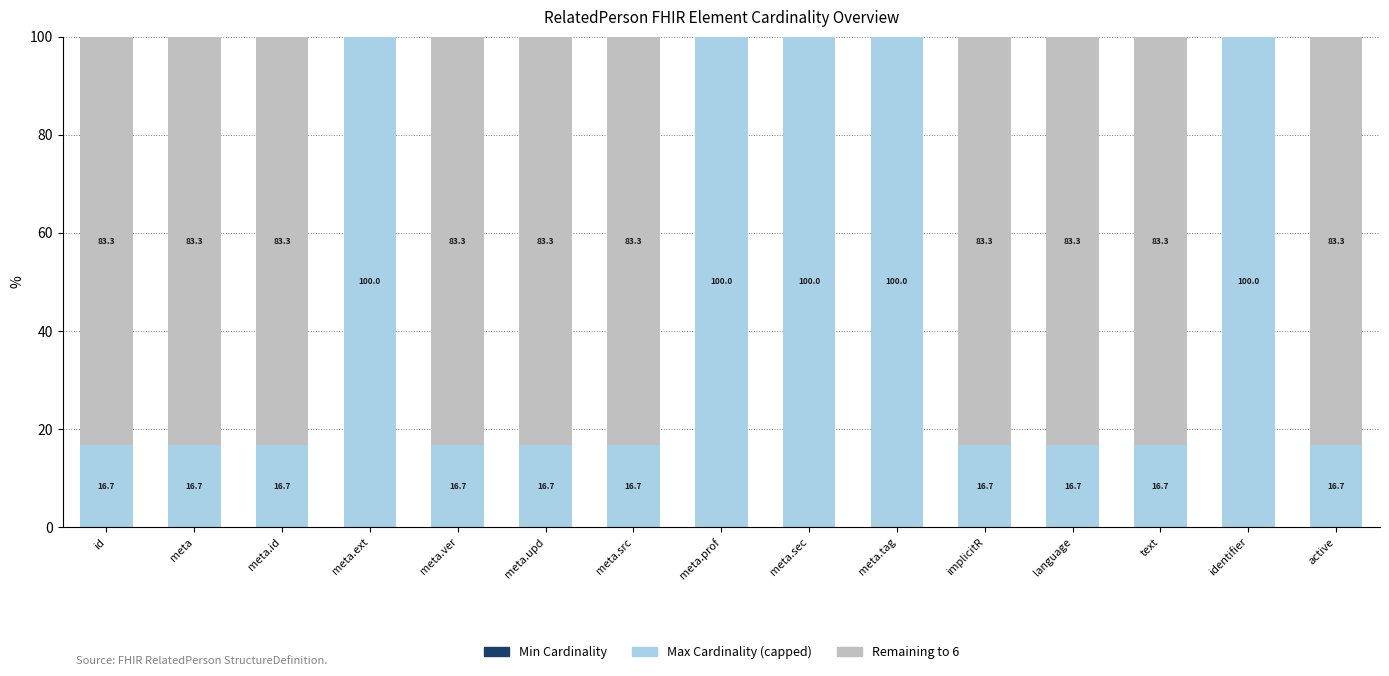

What is the maximum value for Max Cardinality (capped)?

100.0